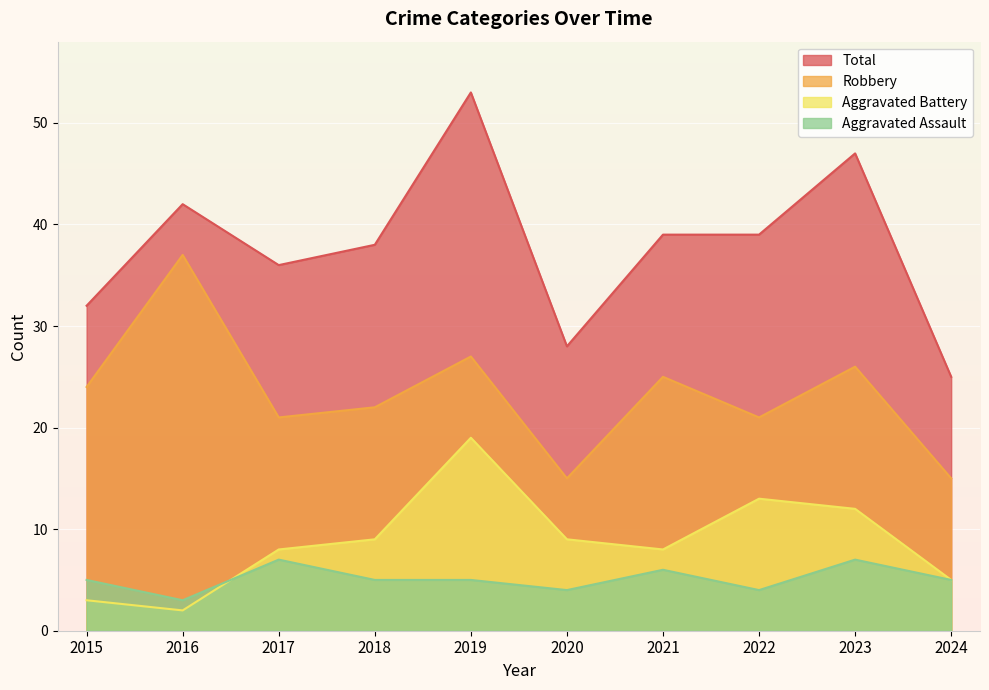

At which label is Aggravated Battery closest to 10?

2018